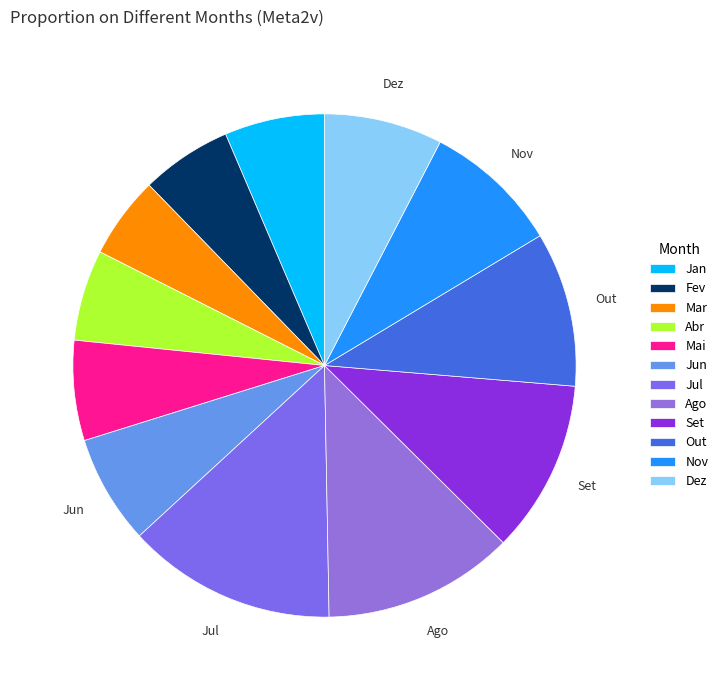

Is it true that Jun is 16% of the pie?

False